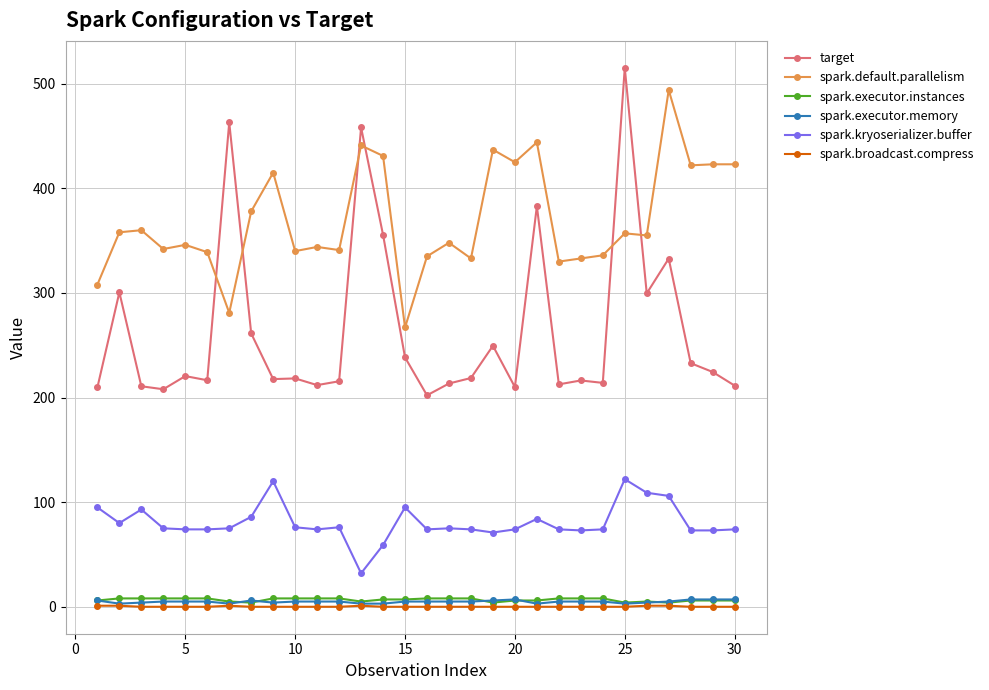

How many lines are shown in the chart?

6